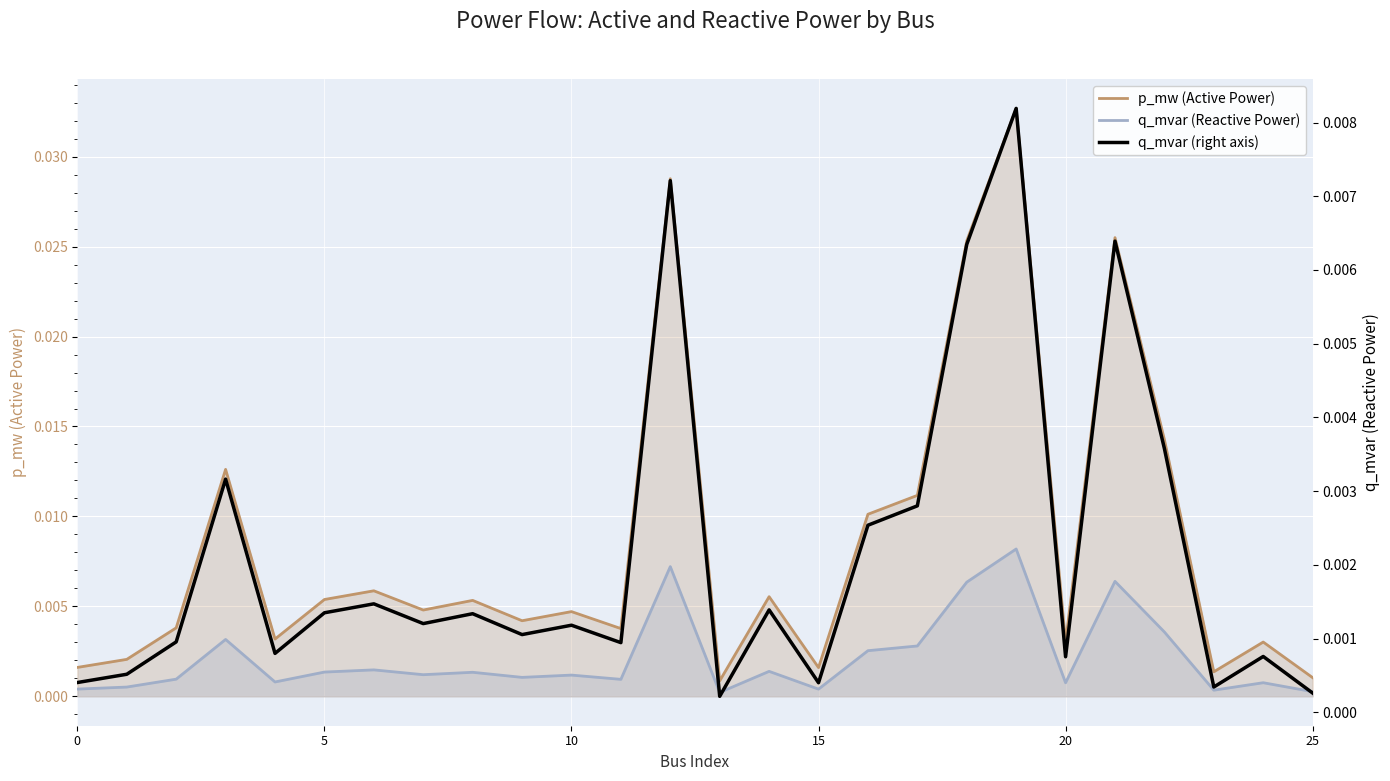

The q_mvar series shows 0.0 at 20. True or false?

True